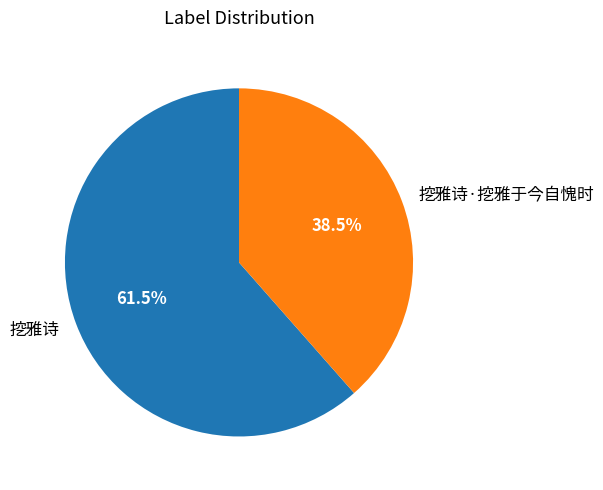

How many segments does this pie chart have?

2